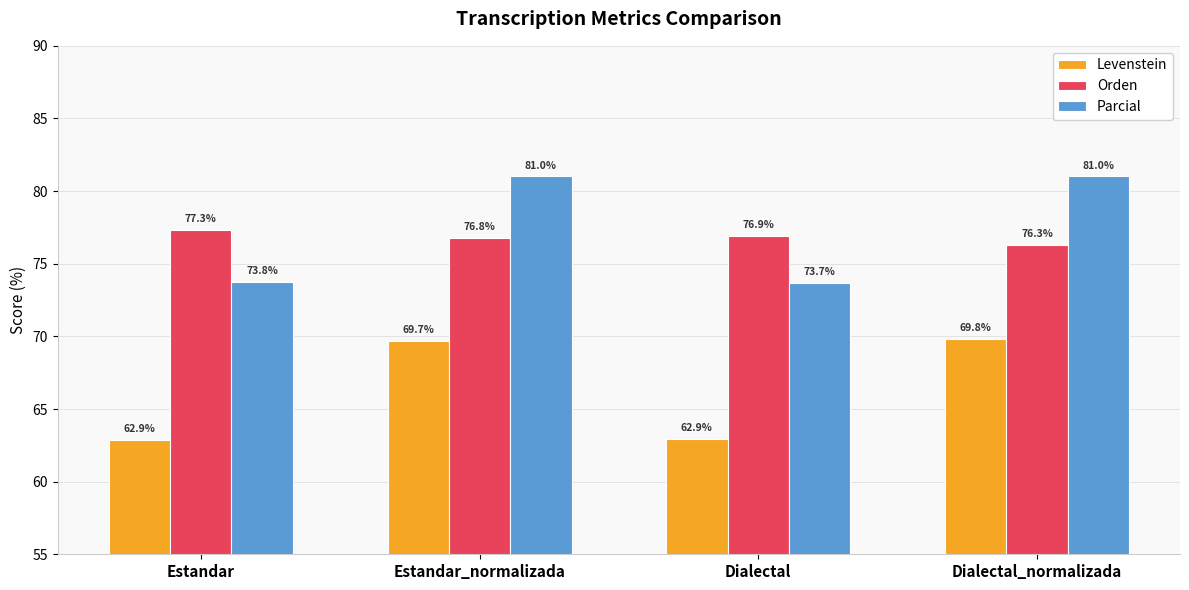

List the labels in order of Orden value, smallest first.

Dialectal_normalizada, Estandar_normalizada, Dialectal, Estandar